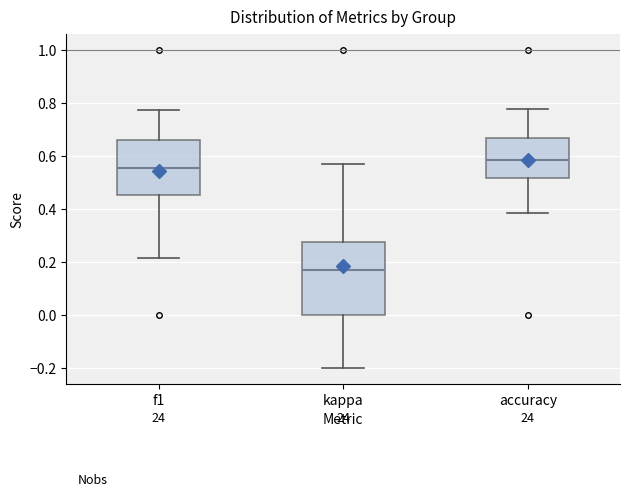

Comparing the boxes themselves (not the whiskers), which one is the tallest?

kappa